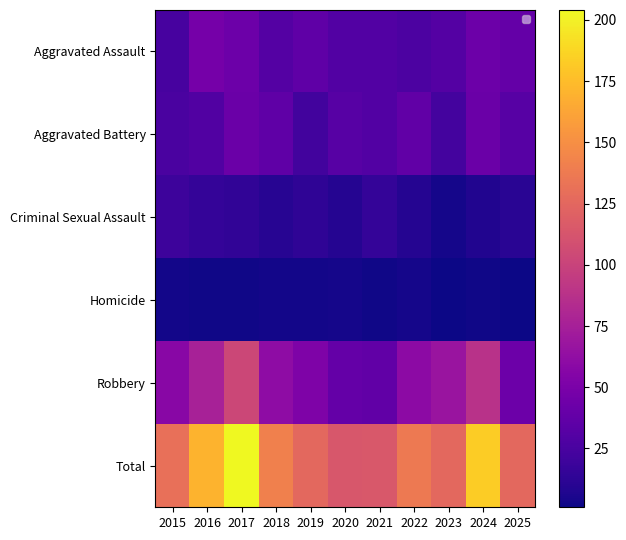

Which label corresponds to the largest value in the chart?

2017